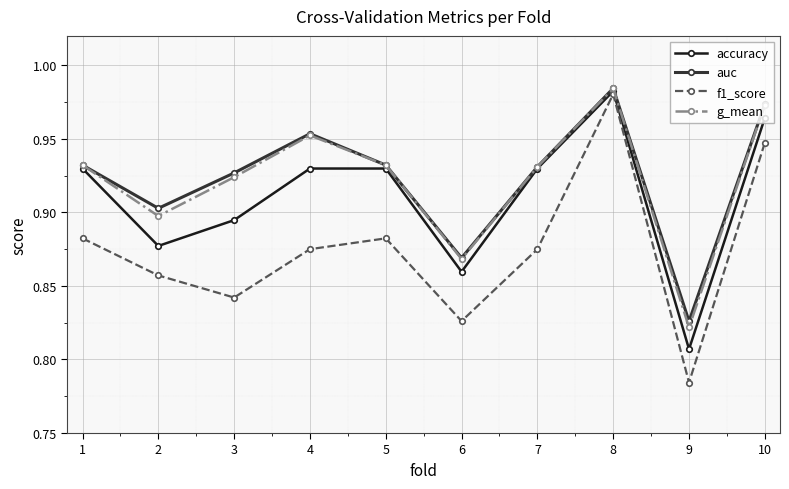

How many series are shown in this chart?

4